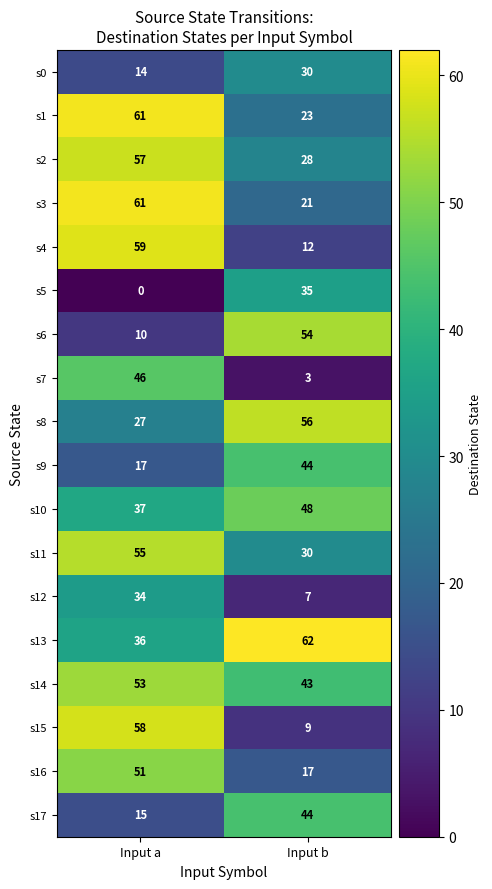

List the labels in order of s10 value, largest first.

Input b, Input a